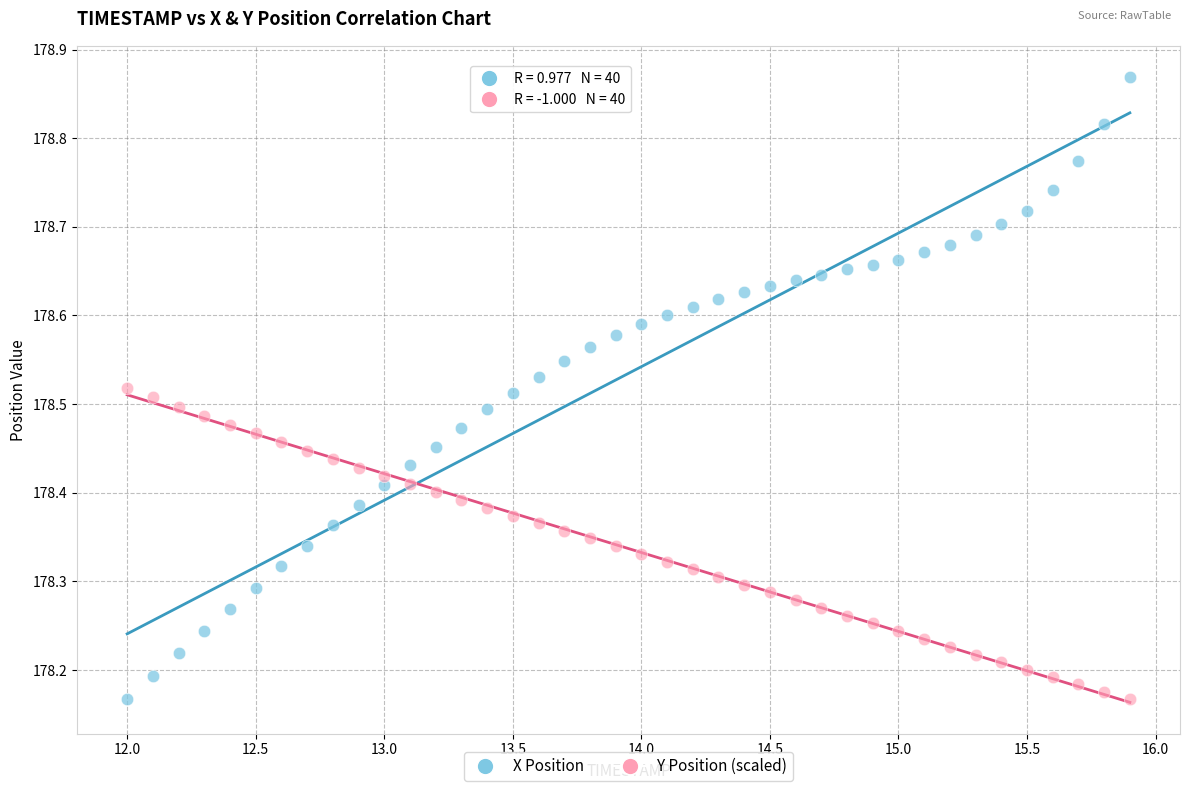

Across all data points, what is the range of Y values (max minus min)?

0.7